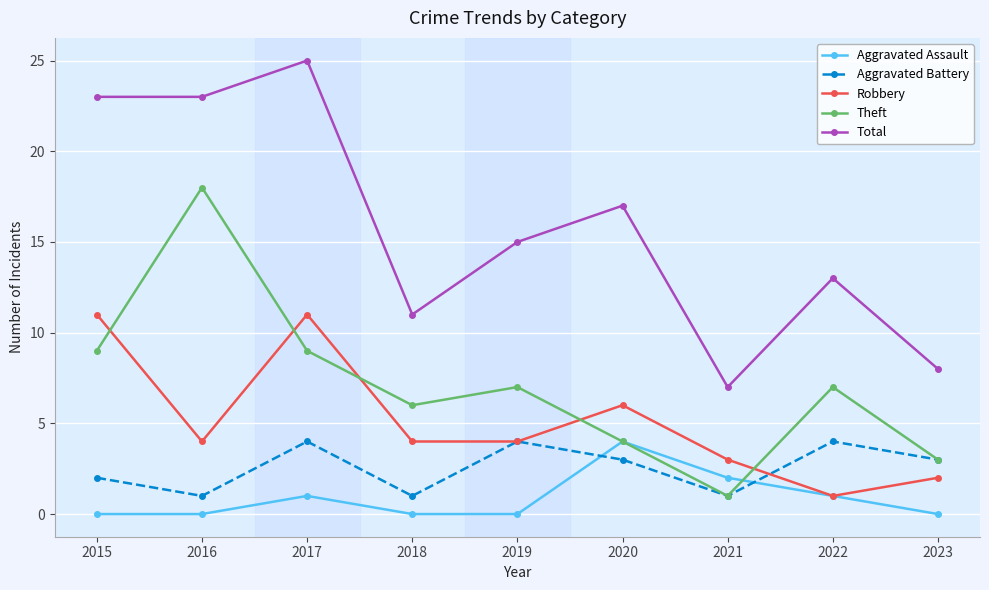

Reading left to right, what are all the values shown in this chart?

Aggravated Assault: 0	0	1	0	0	4	2	1	0
Aggravated Battery: 2	1	4	1	4	3	1	4	3
Robbery: 11	4	11	4	4	6	3	1	2
Theft: 9	18	9	6	7	4	1	7	3
Total: 23	23	25	11	15	17	7	13	8